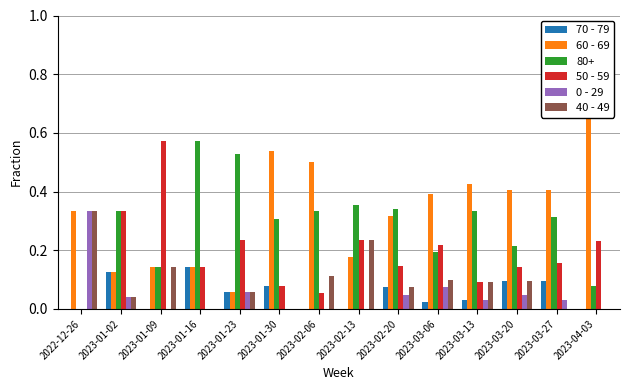

The 0 - 29 series shows 0.0 at 2023-04-03. True or false?

True